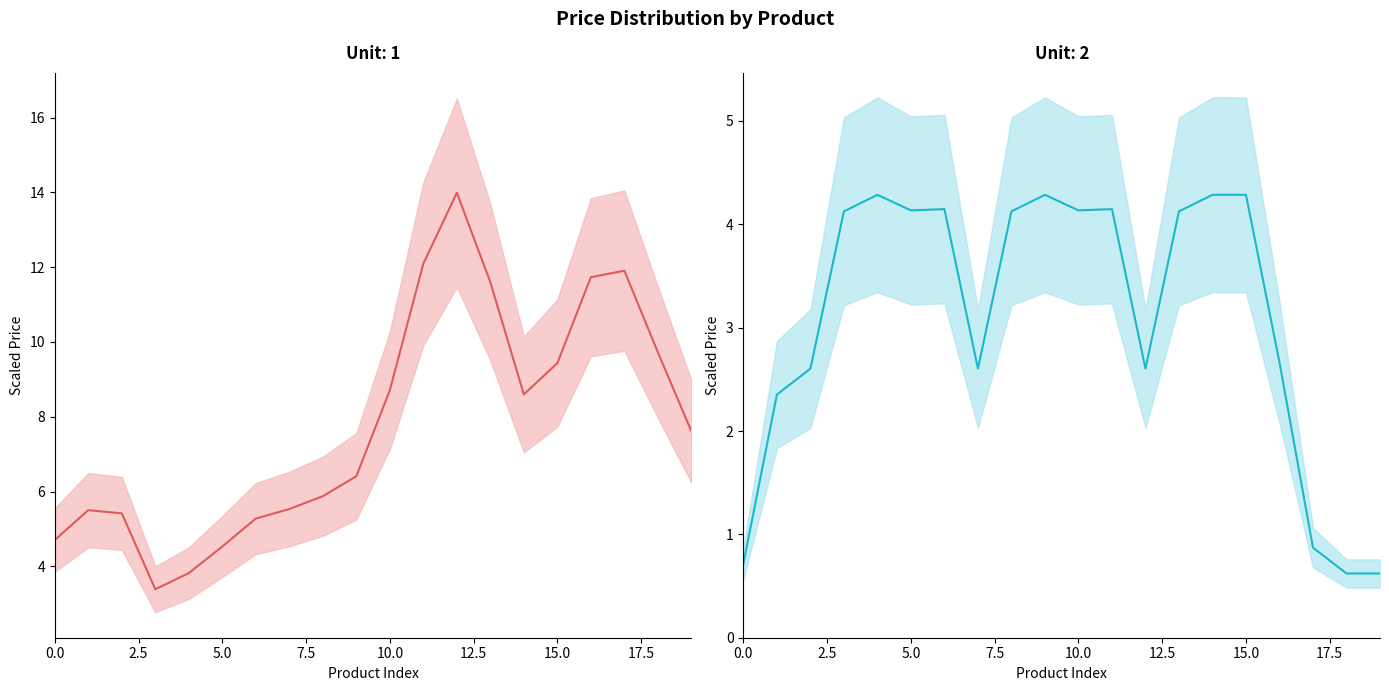

Which series has the widest spread of values?

Unit 1